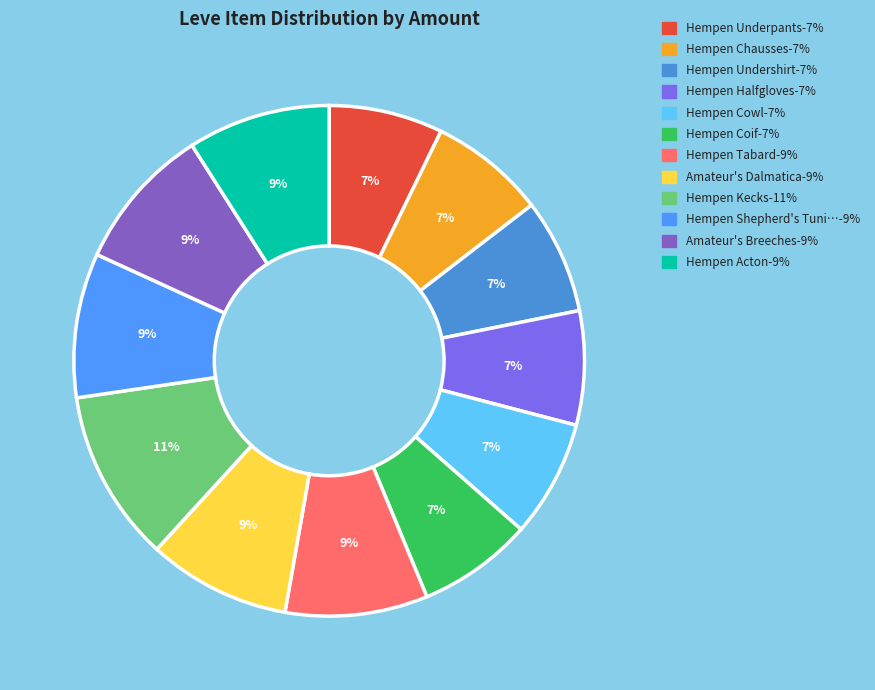

How many segments does this pie chart have?

12